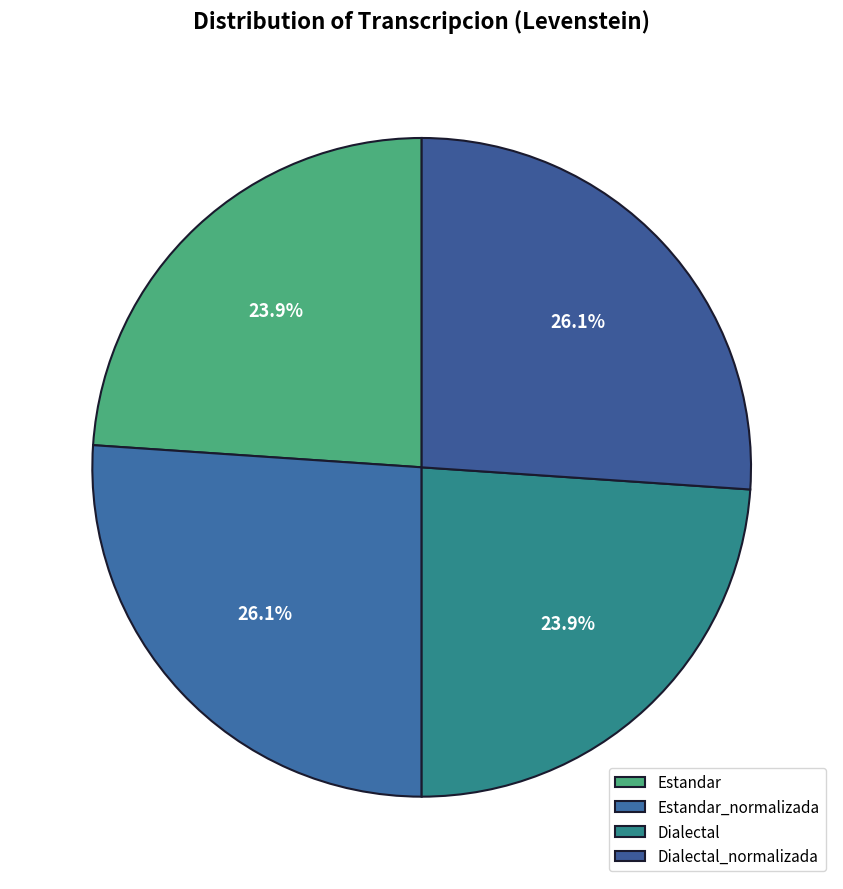

Count the number of slices in the pie.

4